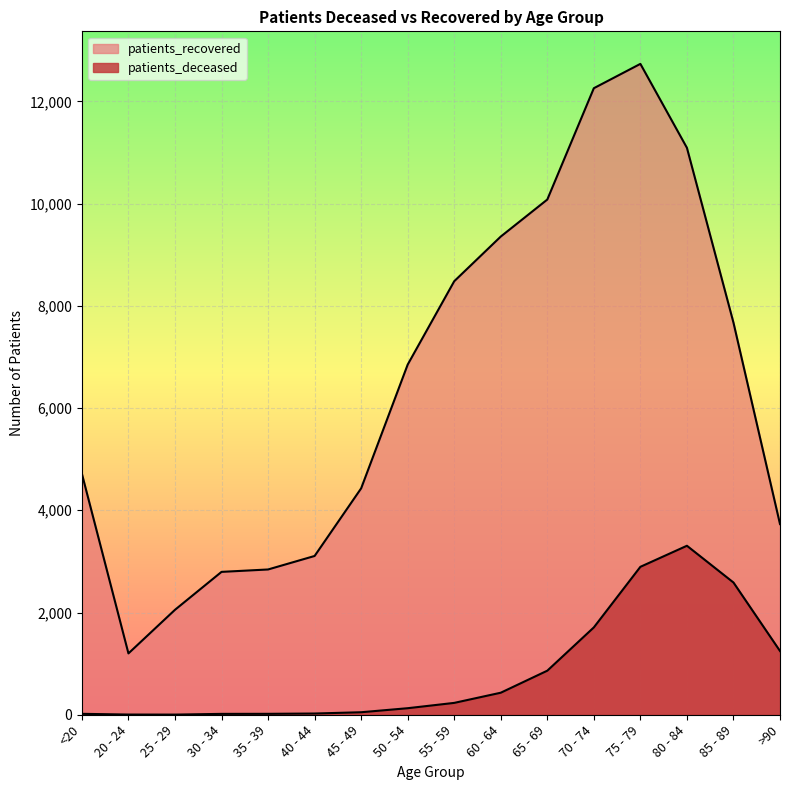

The patients_deceased series shows 24 at 40 - 44. True or false?

True